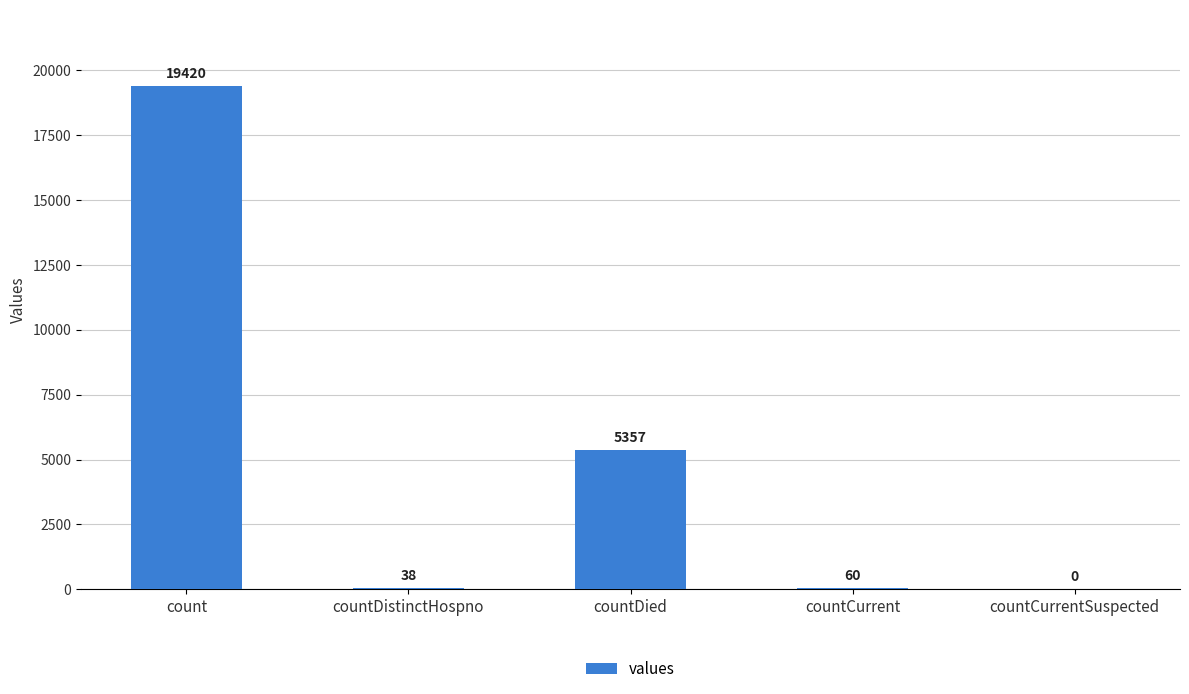

Where does the data first go above 60?

count